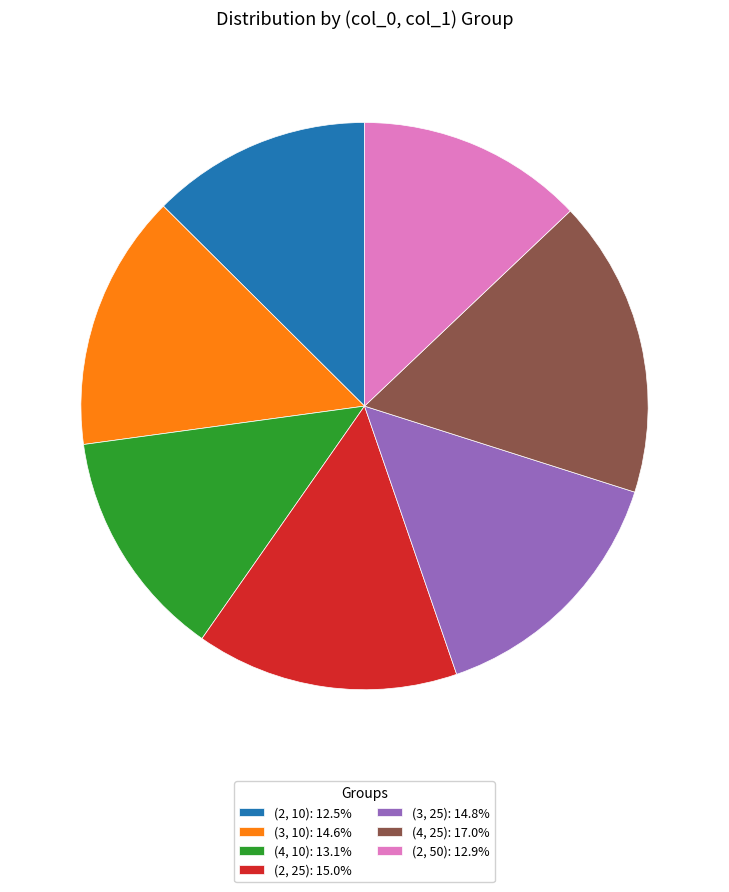

Do (3, 25): 14.8% and (4, 25): 17.0% together represent more than half of the pie?

No